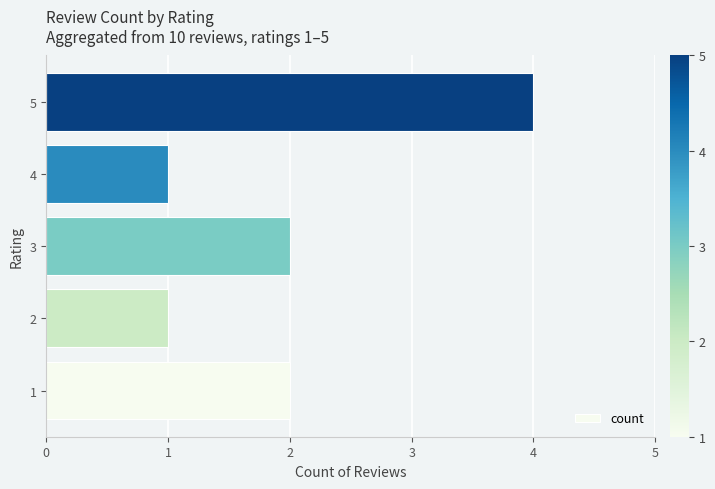

How many bars are there in total?

5